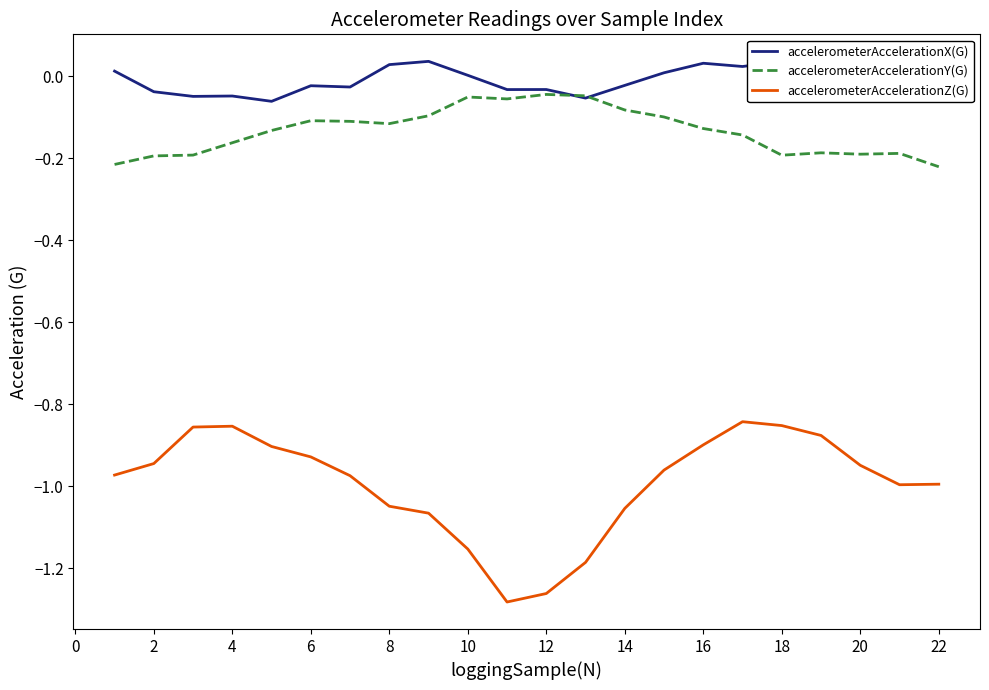

Which series has the largest total across all categories?

accelerometerAccelerationX(G)